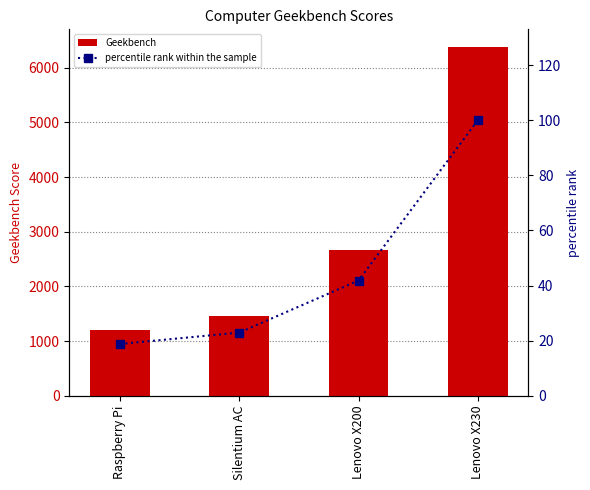

How many data points does each series have?

4